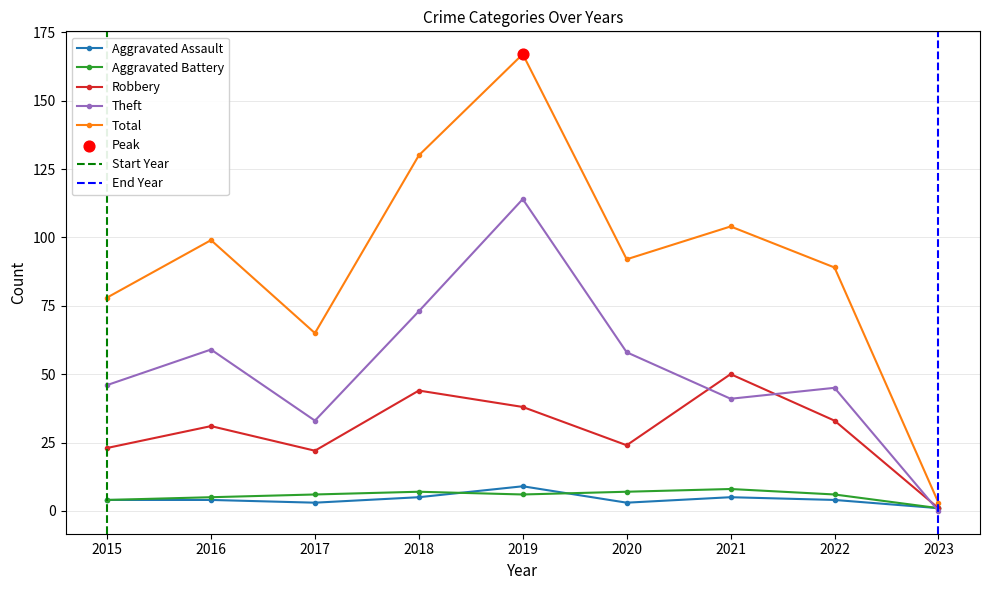

Is the value of Total at 2022 greater than the value of Aggravated Assault at 2017?

Yes